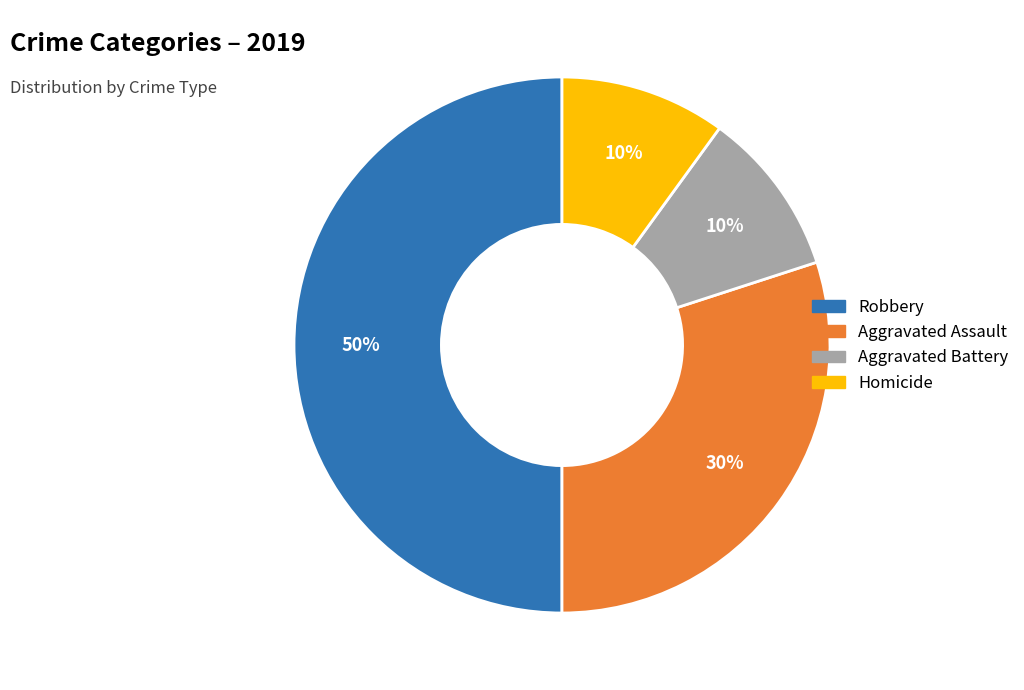

Between Aggravated Battery and Robbery, which is larger?

Robbery